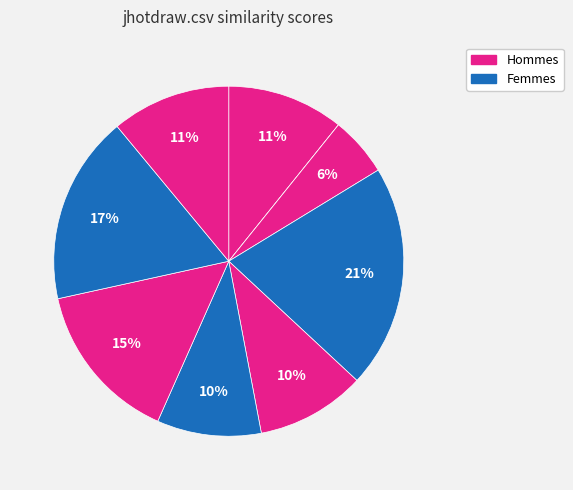

How many slices are in this pie chart?

9